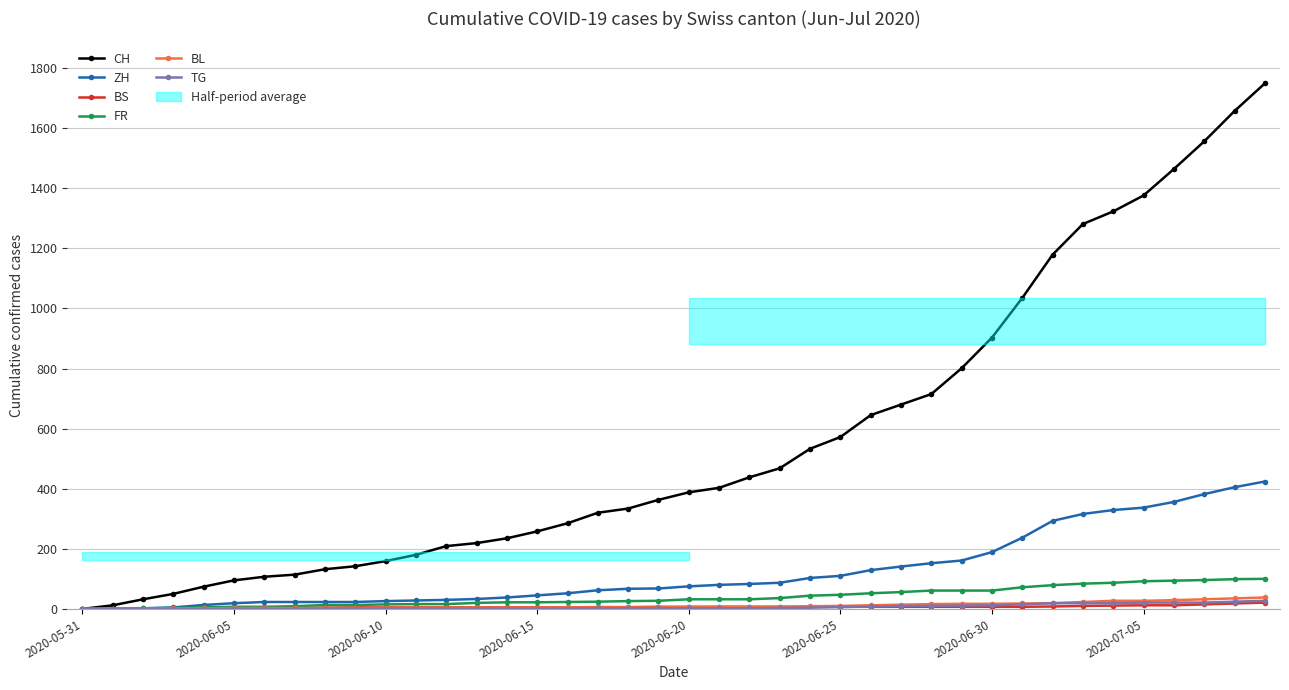

At which category is the sum across all series the highest?

39